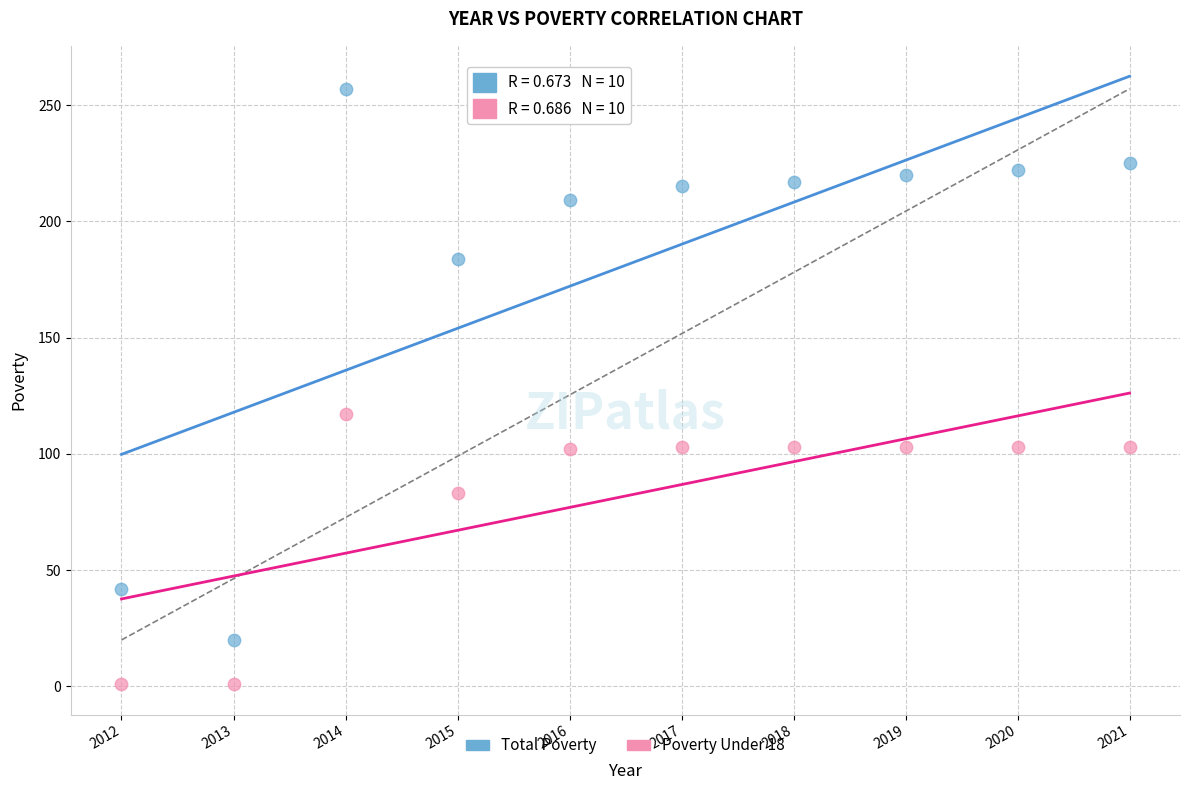

Across all data points, what is the range of Y values (max minus min)?

256